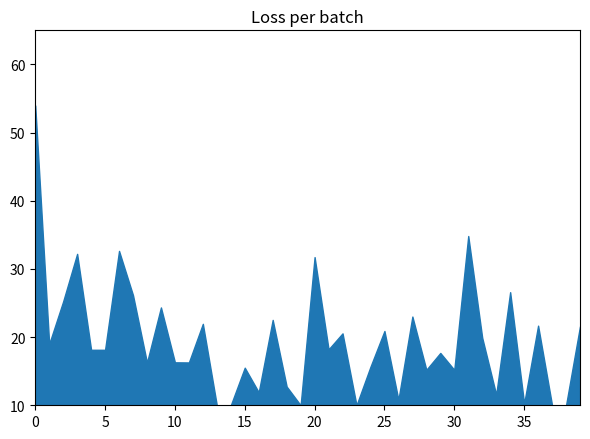

What is the difference between the maximum and minimum values?

44.0